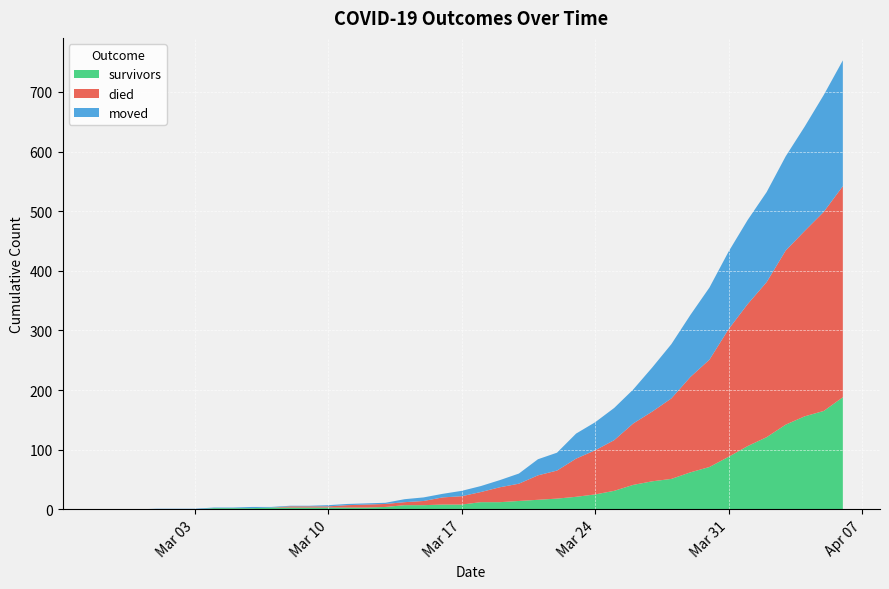

Reading left to right, extract all data points from this chart.

survivors: 2020-02-27=0	2020-02-28=0	2020-02-29=0	2020-03-01=0	2020-03-02=0	2020-03-03=0	2020-03-04=2	2020-03-05=2	2020-03-06=2	2020-03-07=3	2020-03-08=3	2020-03-09=3	2020-03-10=3	2020-03-11=3	2020-03-12=3	2020-03-13=4	2020-03-14=7	2020-03-15=7	2020-03-16=8	2020-03-17=8	2020-03-18=12	2020-03-19=12	2020-03-20=14	2020-03-21=16	2020-03-22=18	2020-03-23=21	2020-03-24=25	2020-03-25=31	2020-03-26=41	2020-03-27=47	2020-03-28=51	2020-03-29=62	2020-03-30=71	2020-03-31=88	2020-04-01=106	2020-04-02=121	2020-04-03=142	2020-04-04=156	2020-04-05=165	2020-04-06=188
died: 2020-02-27=0	2020-02-28=0	2020-02-29=0	2020-03-01=0	2020-03-02=0	2020-03-03=0	2020-03-04=0	2020-03-05=0	2020-03-06=0	2020-03-07=0	2020-03-08=2	2020-03-09=2	2020-03-10=2	2020-03-11=4	2020-03-12=5	2020-03-13=5	2020-03-14=5	2020-03-15=7	2020-03-16=12	2020-03-17=14	2020-03-18=17	2020-03-19=25	2020-03-20=29	2020-03-21=41	2020-03-22=47	2020-03-23=64	2020-03-24=74	2020-03-25=85	2020-03-26=103	2020-03-27=117	2020-03-28=135	2020-03-29=160	2020-03-30=180	2020-03-31=214	2020-04-01=238	2020-04-02=260	2020-04-03=292	2020-04-04=311	2020-04-05=334	2020-04-06=354
moved: 2020-02-27=0	2020-02-28=0	2020-02-29=0	2020-03-01=1	2020-03-02=1	2020-03-03=1	2020-03-04=1	2020-03-05=1	2020-03-06=2	2020-03-07=1	2020-03-08=1	2020-03-09=1	2020-03-10=2	2020-03-11=2	2020-03-12=2	2020-03-13=2	2020-03-14=5	2020-03-15=6	2020-03-16=6	2020-03-17=9	2020-03-18=10	2020-03-19=12	2020-03-20=17	2020-03-21=27	2020-03-22=30	2020-03-23=42	2020-03-24=47	2020-03-25=54	2020-03-26=57	2020-03-27=74	2020-03-28=91	2020-03-29=104	2020-03-30=121	2020-03-31=130	2020-04-01=141	2020-04-02=151	2020-04-03=158	2020-04-04=175	2020-04-05=196	2020-04-06=211